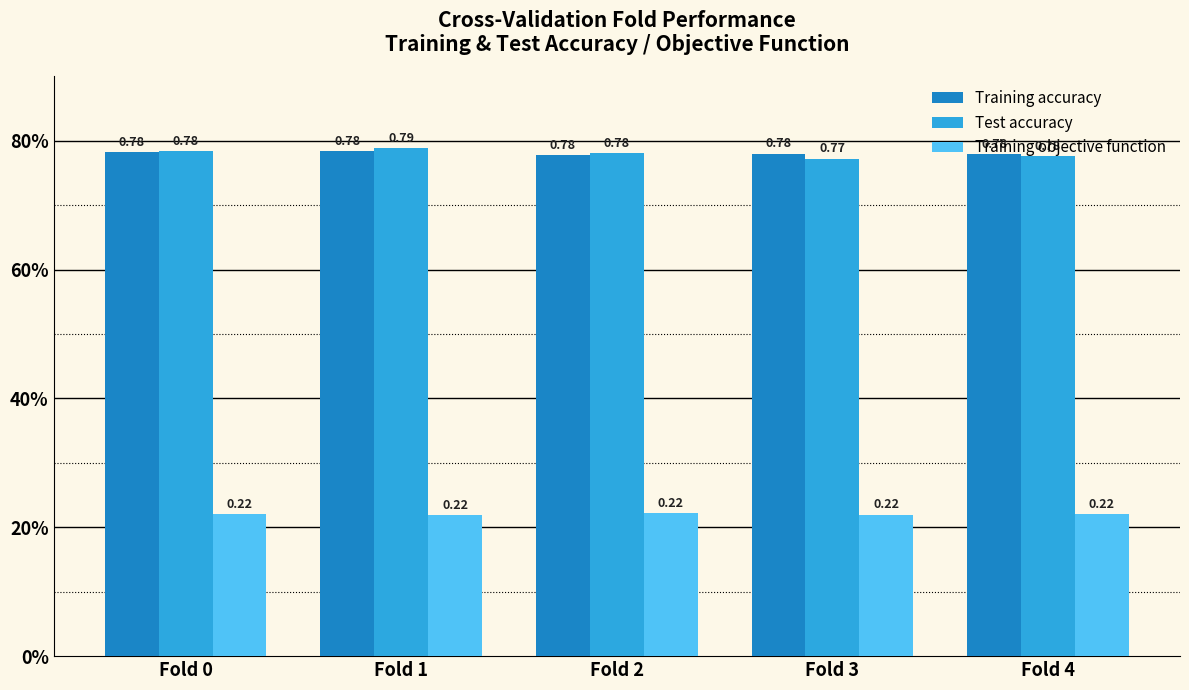

Does the chart contain any negative values?

No